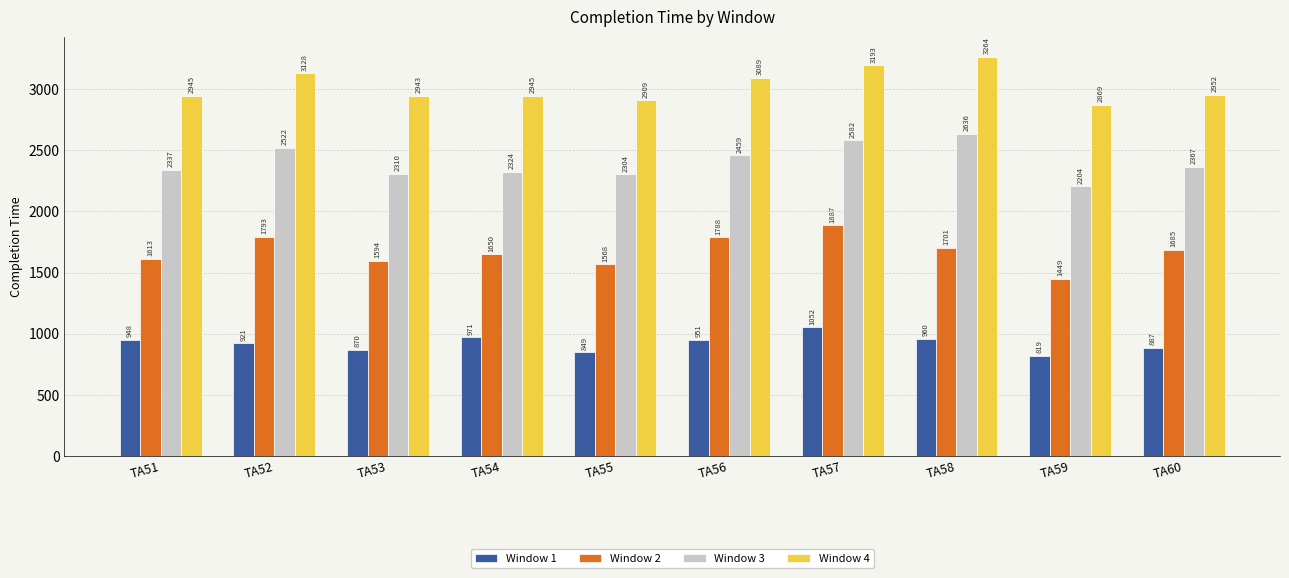

At which label is Window 1 closest to 935?

TA51